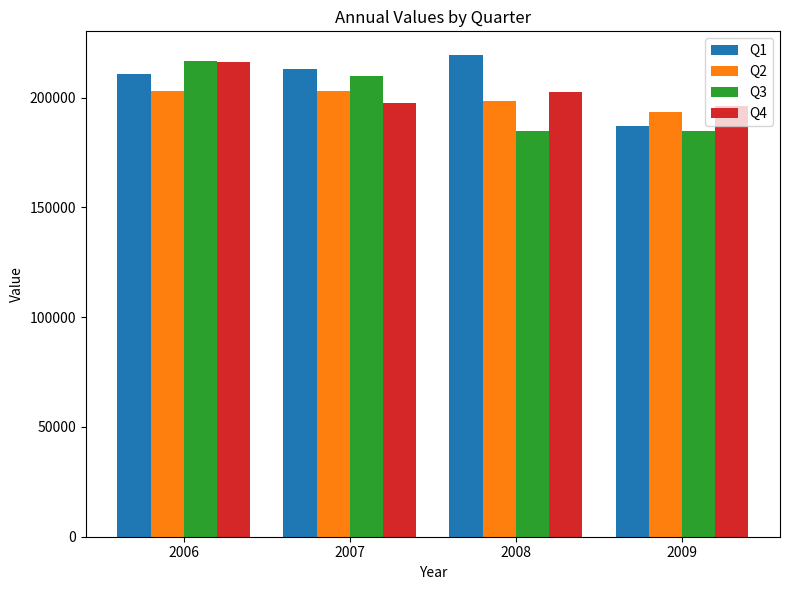

What is the total value across all series at 2007?

823000